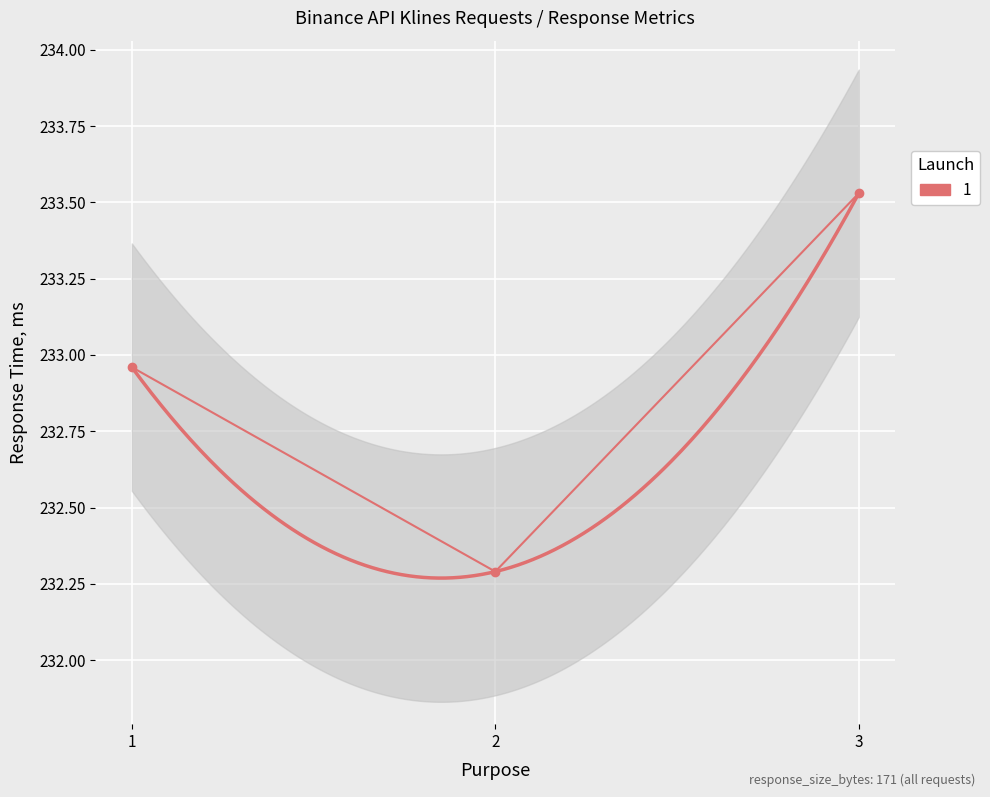

Between 2 and 1, which is larger?

1